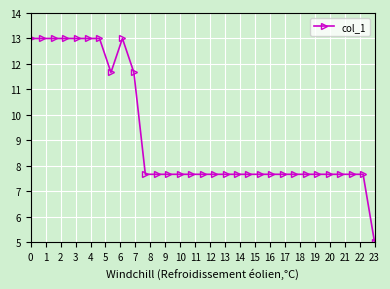

What is the value of the 25th point from the left?

7.7